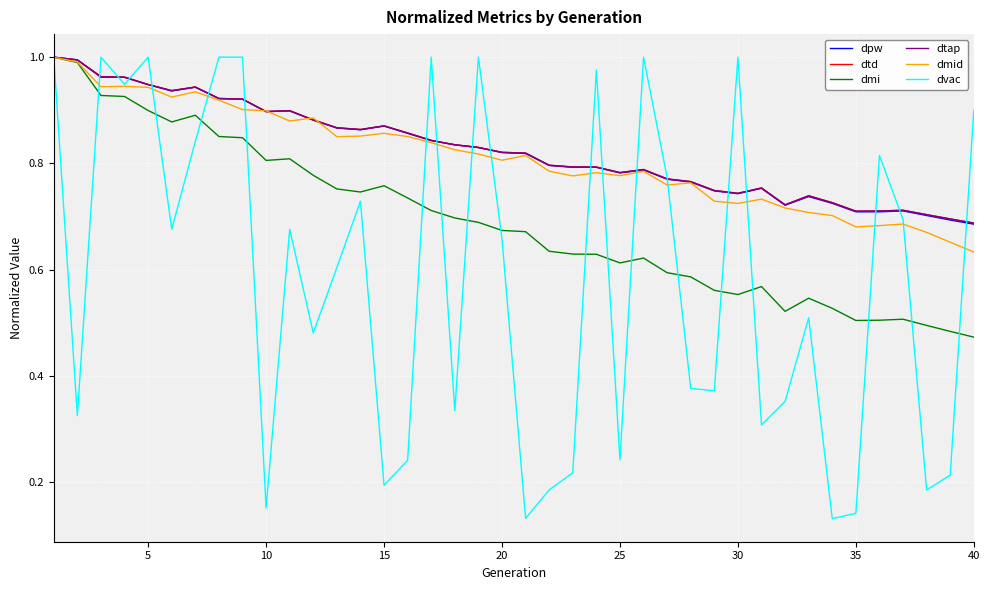

Does the chart display data point markers on the line(s)?

No